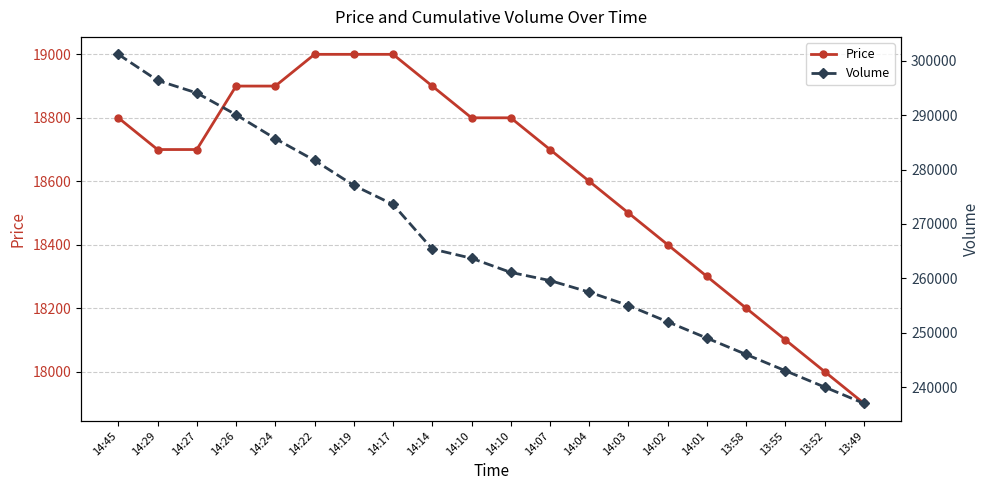

At which category does the chart reach its peak across all series?

14:45